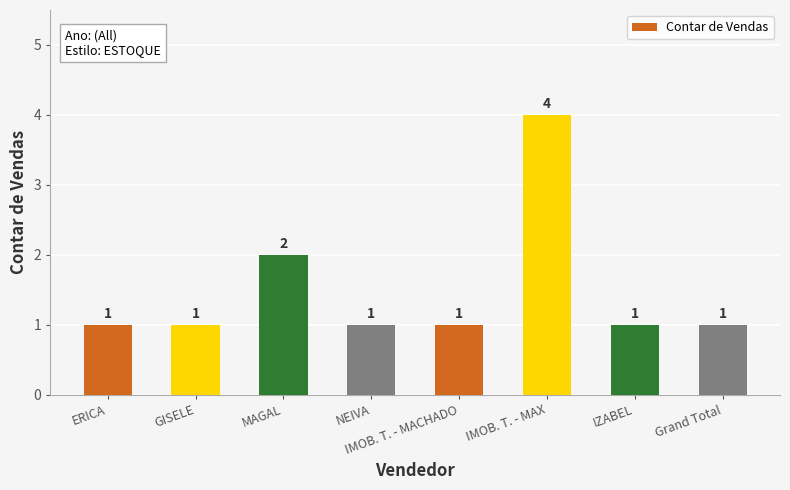

At which category does the chart reach its peak across all series?

IMOB. T. - MAX